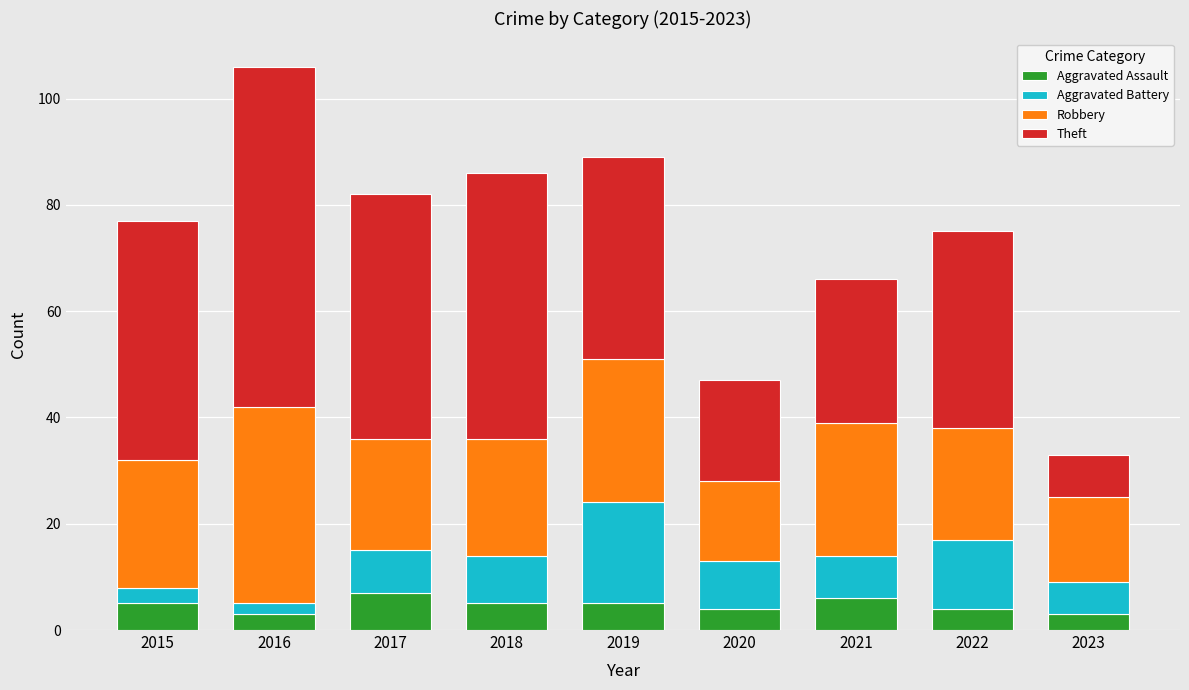

What is the minimum value for Aggravated Assault?

3